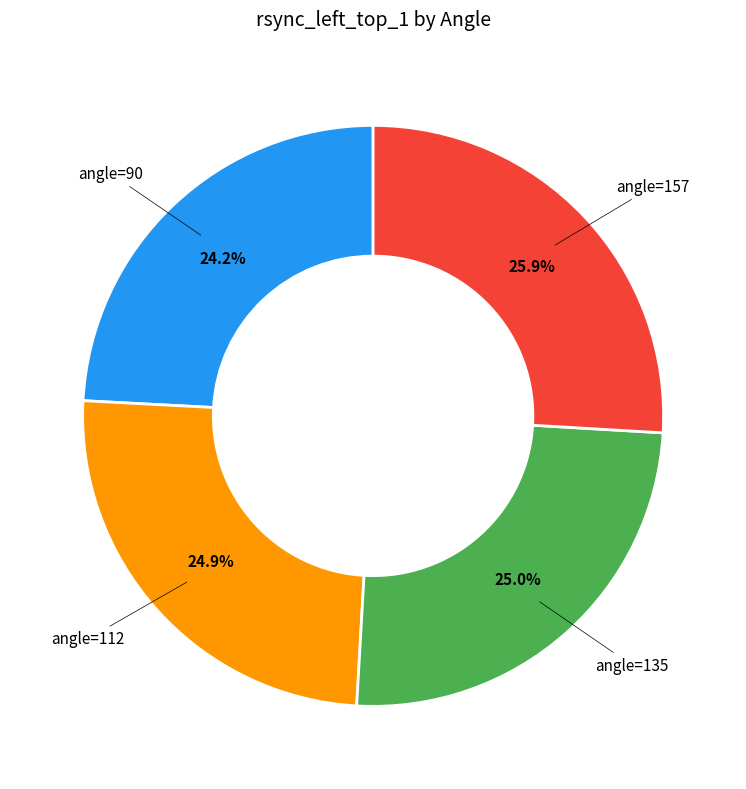

Is there any slice that represents more than half of the pie?

No